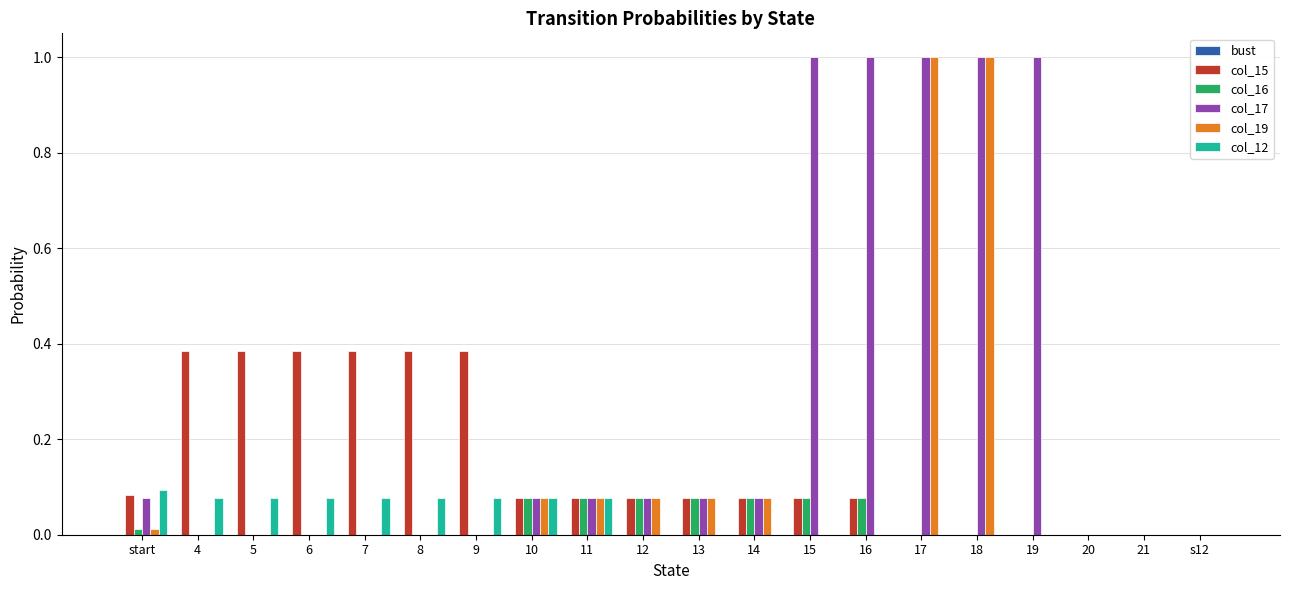

What is the greatest value displayed?

1.0